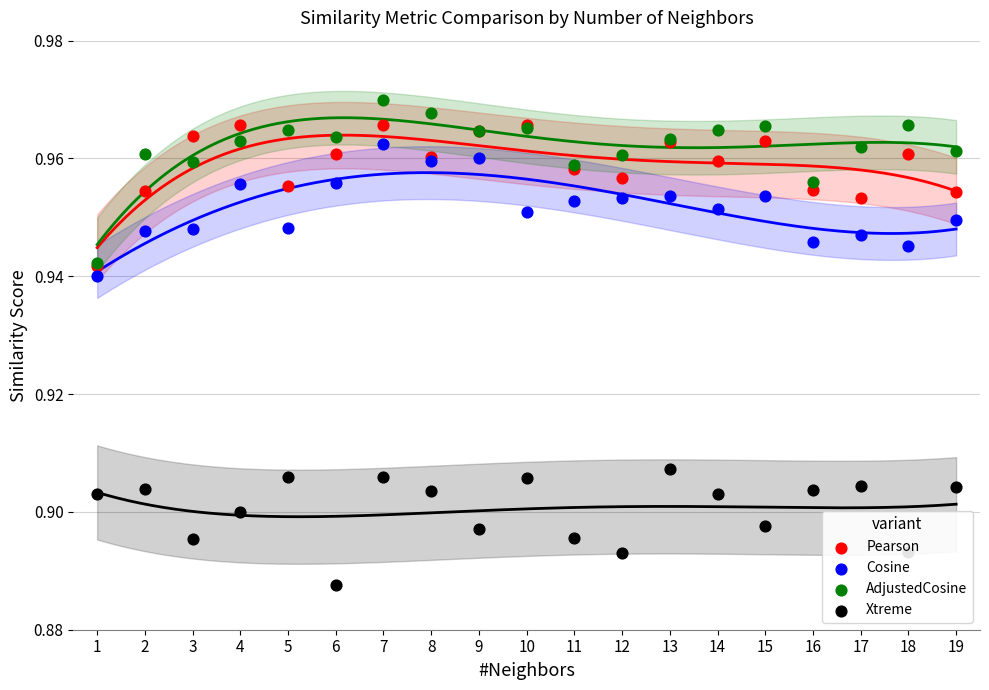

At which category is the sum across all series the highest?

7